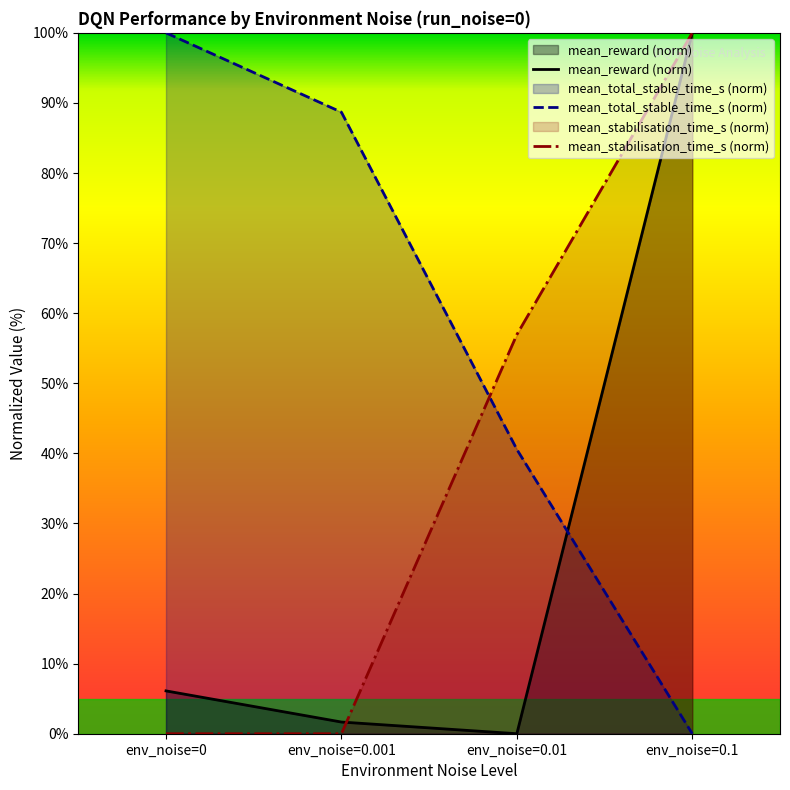

Rank the series by their maximum value, from highest to lowest.

mean_reward, mean_total_stable_time_s, mean_stabilisation_time_s